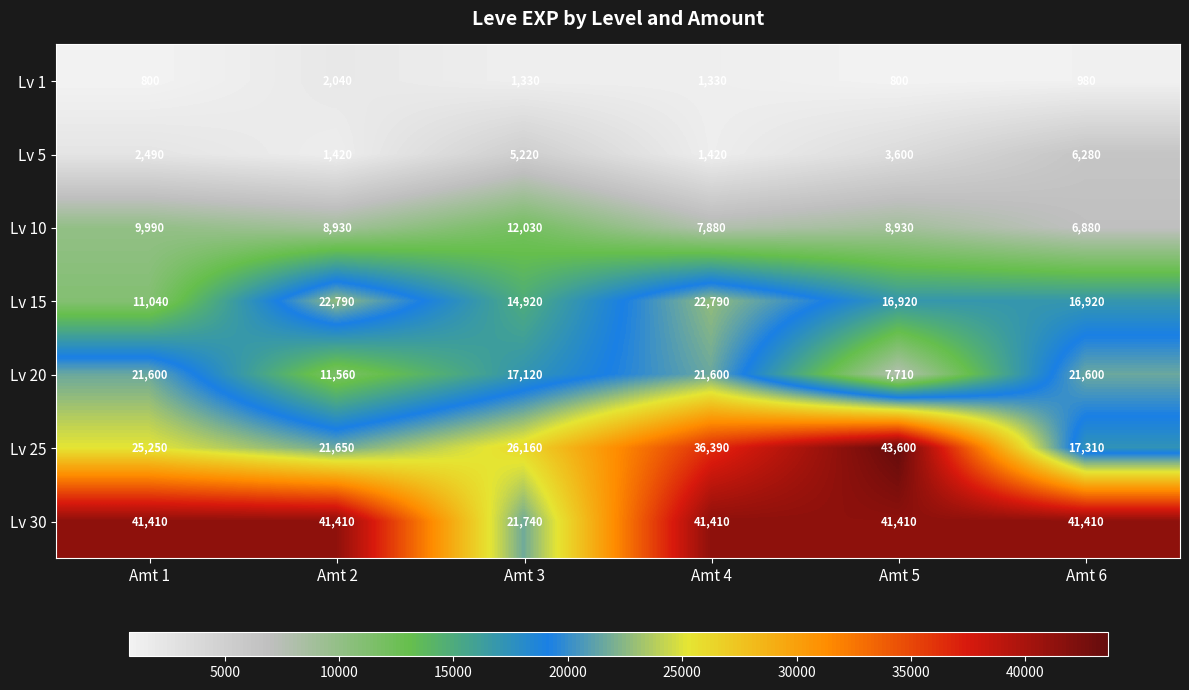

List the series in order of their peak value, highest first.

Lv 25, Lv 30, Lv 15, Lv 20, Lv 10, Lv 5, Lv 1